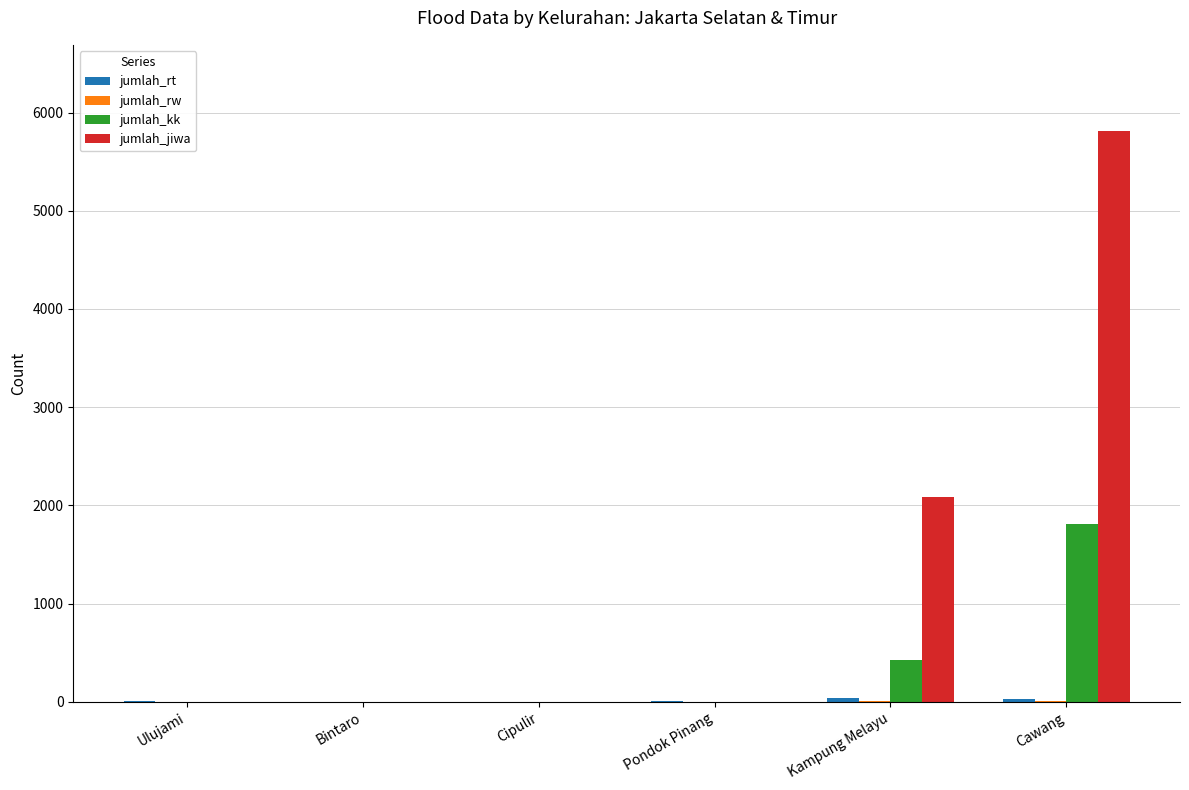

Which series has the largest total across all categories?

jumlah_jiwa